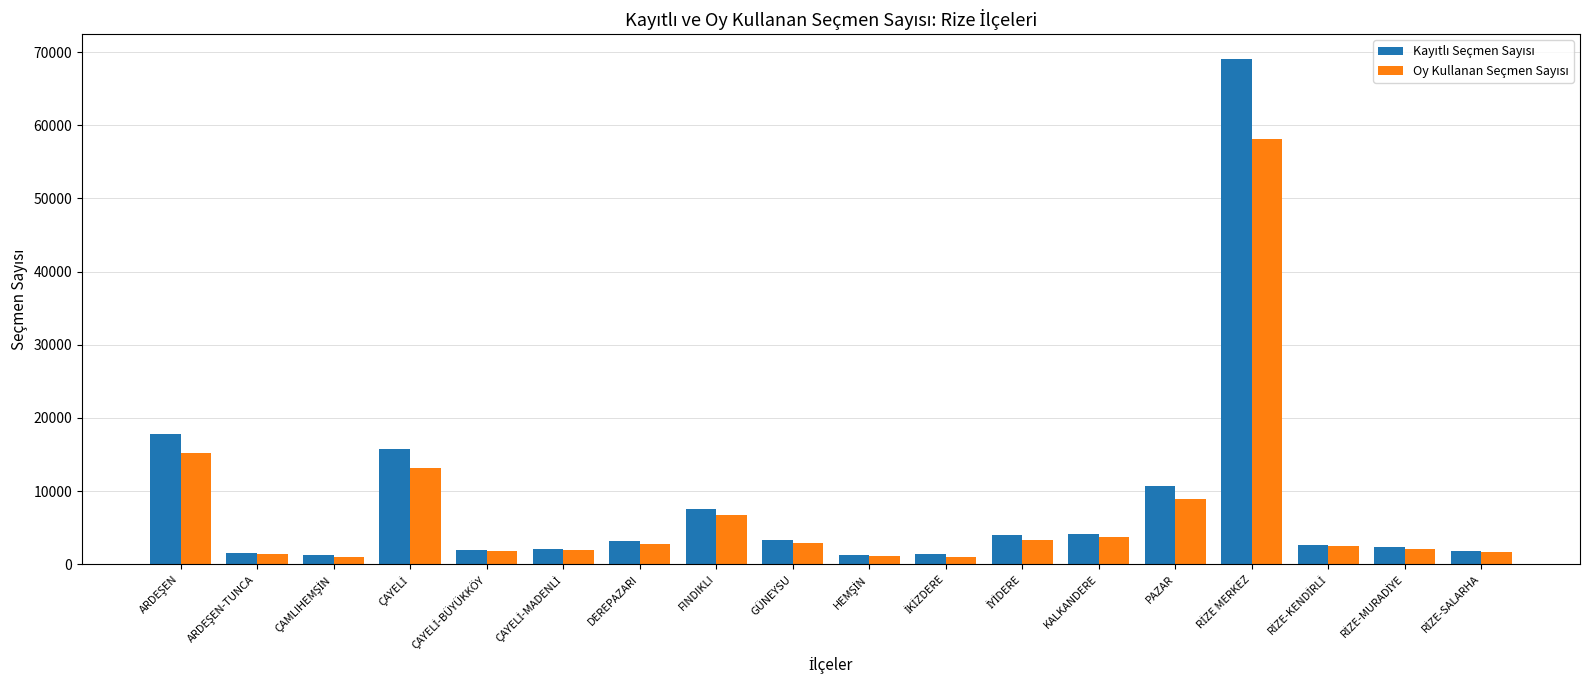

What is the total value across all series at GÜNEYSU?

6197